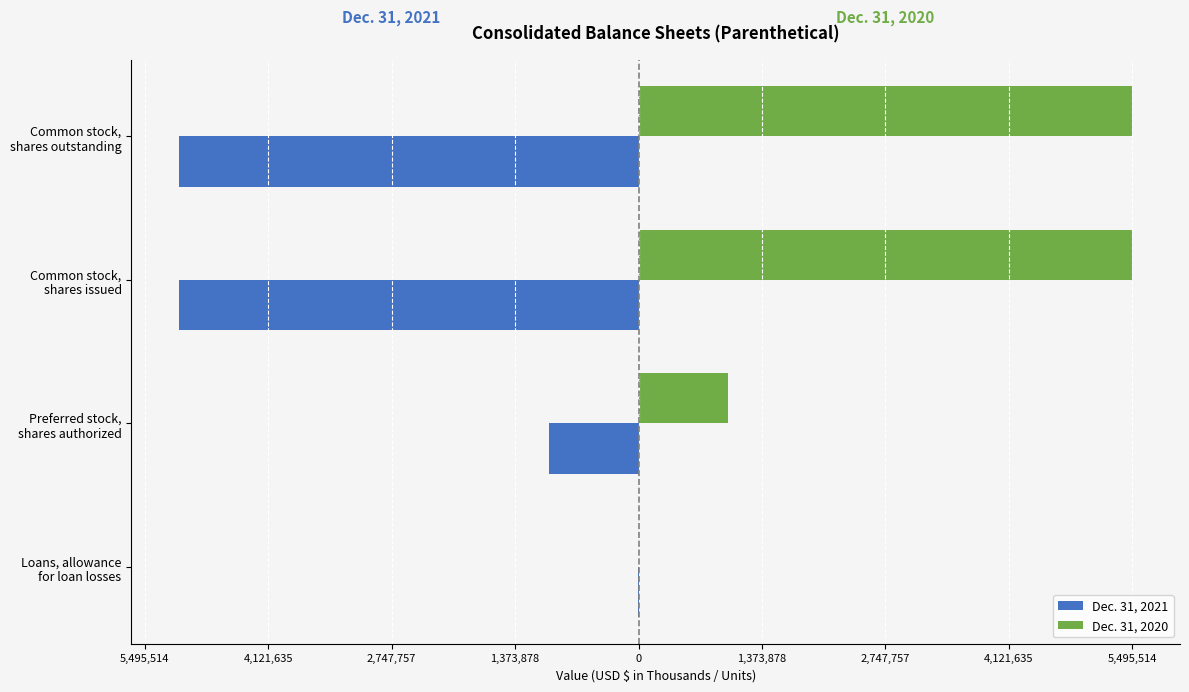

What are all the series names shown in the legend?

Dec. 31, 2021, Dec. 31, 2020